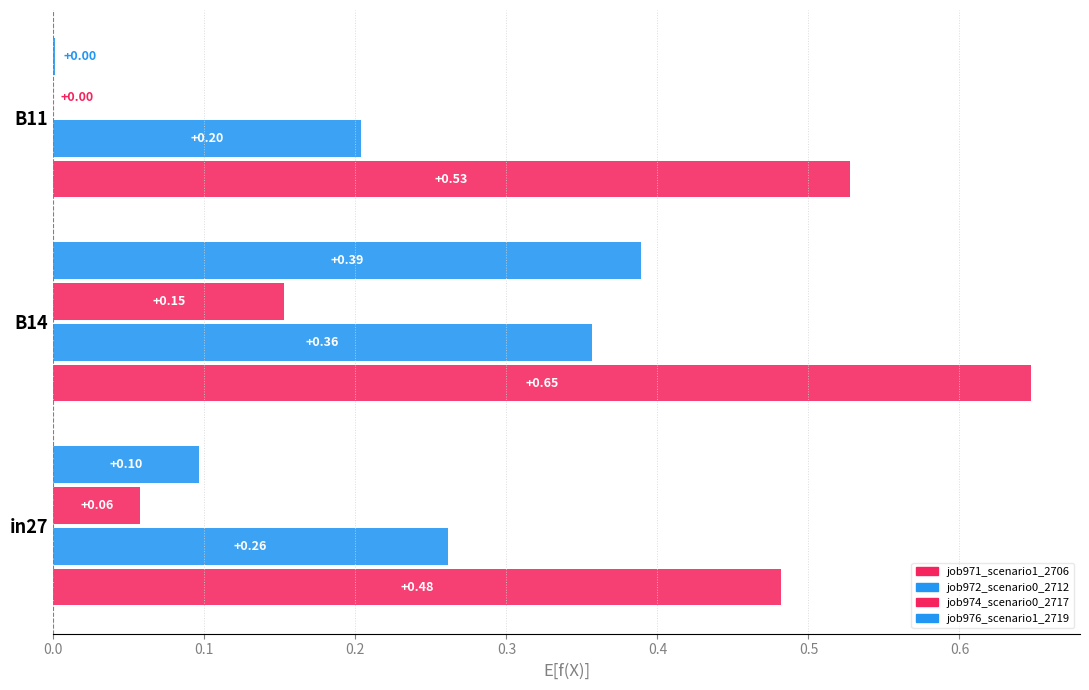

How many categories are shown in the chart?

3